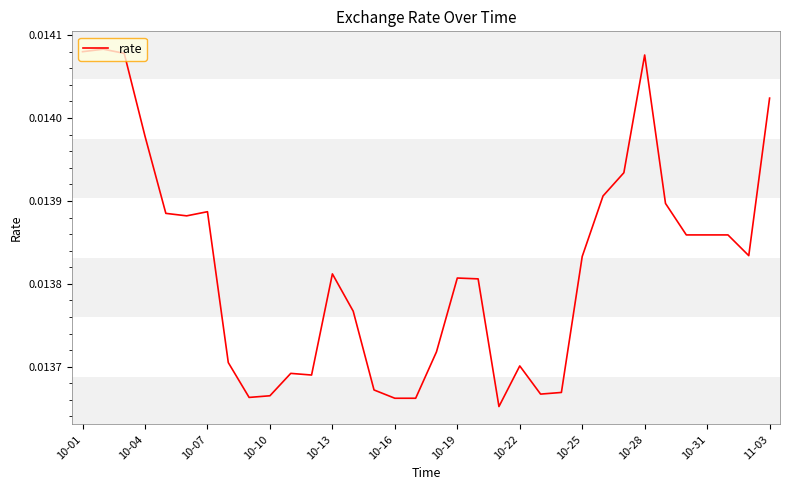

How many lines are shown in the chart?

1